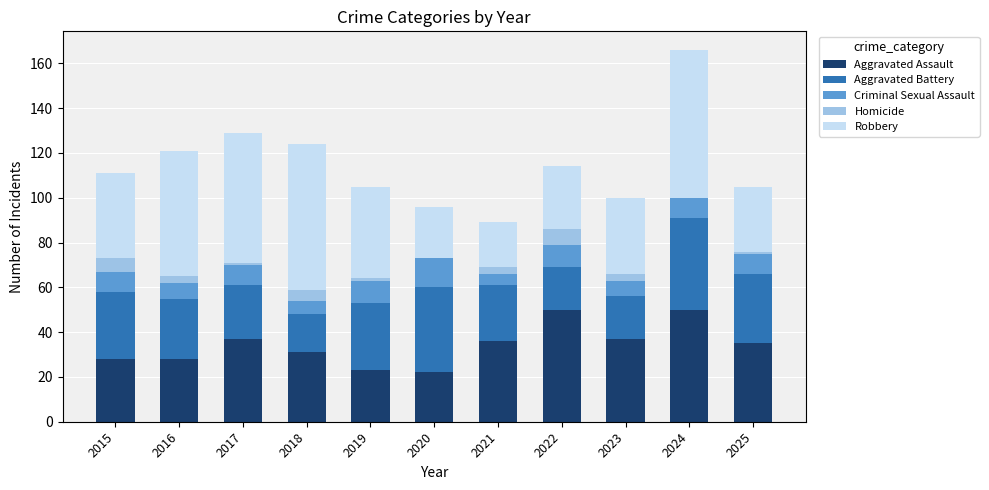

At which category is the sum across all series the highest?

2024